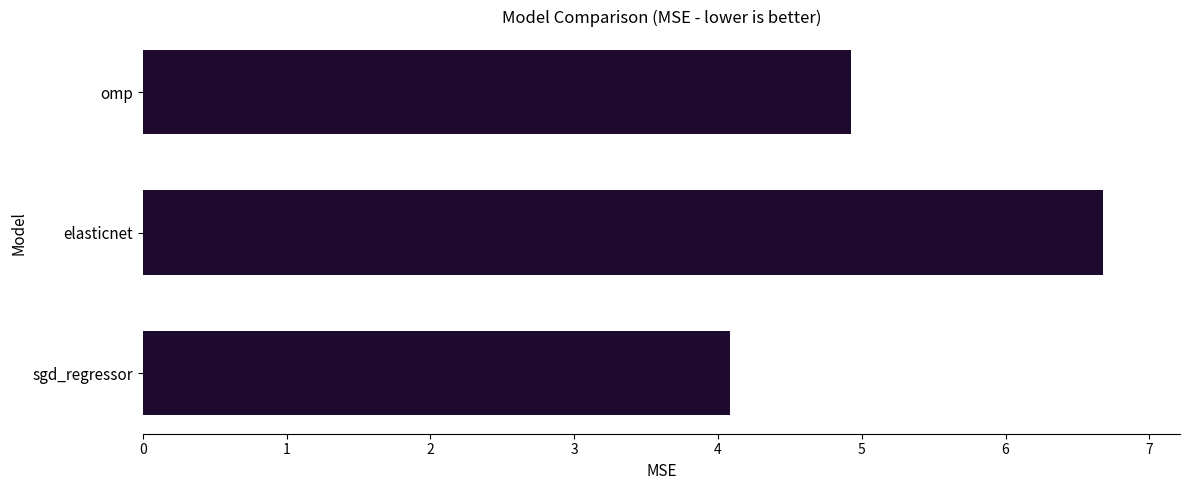

What is the change in value from elasticnet to omp?

-1.8